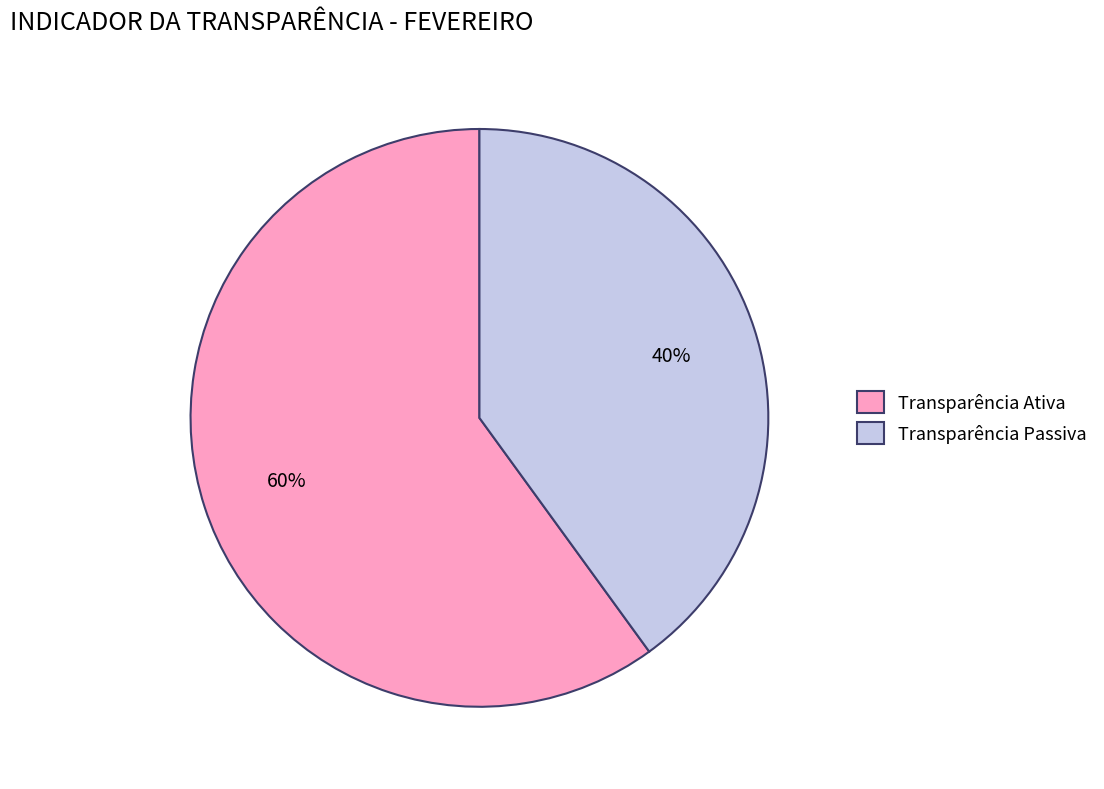

How many slices are in this pie chart?

2